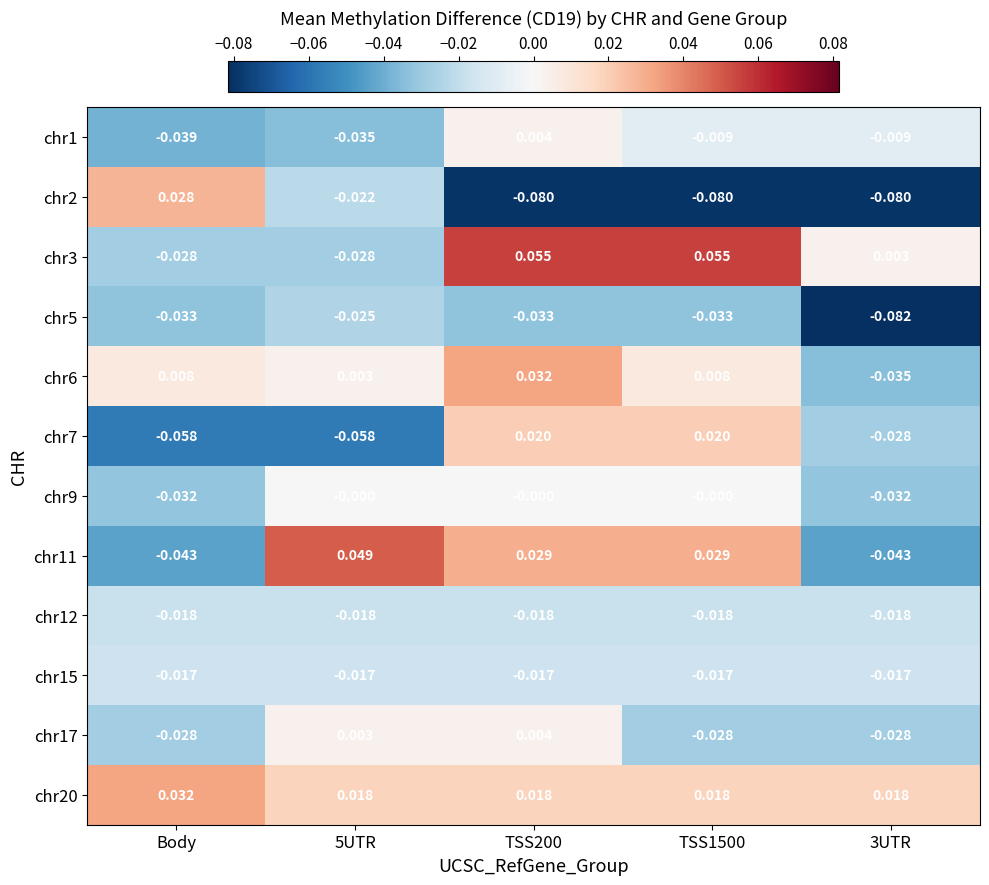

Is the value of chr11 at 5UTR greater than the value of chr1 at TSS200?

Yes